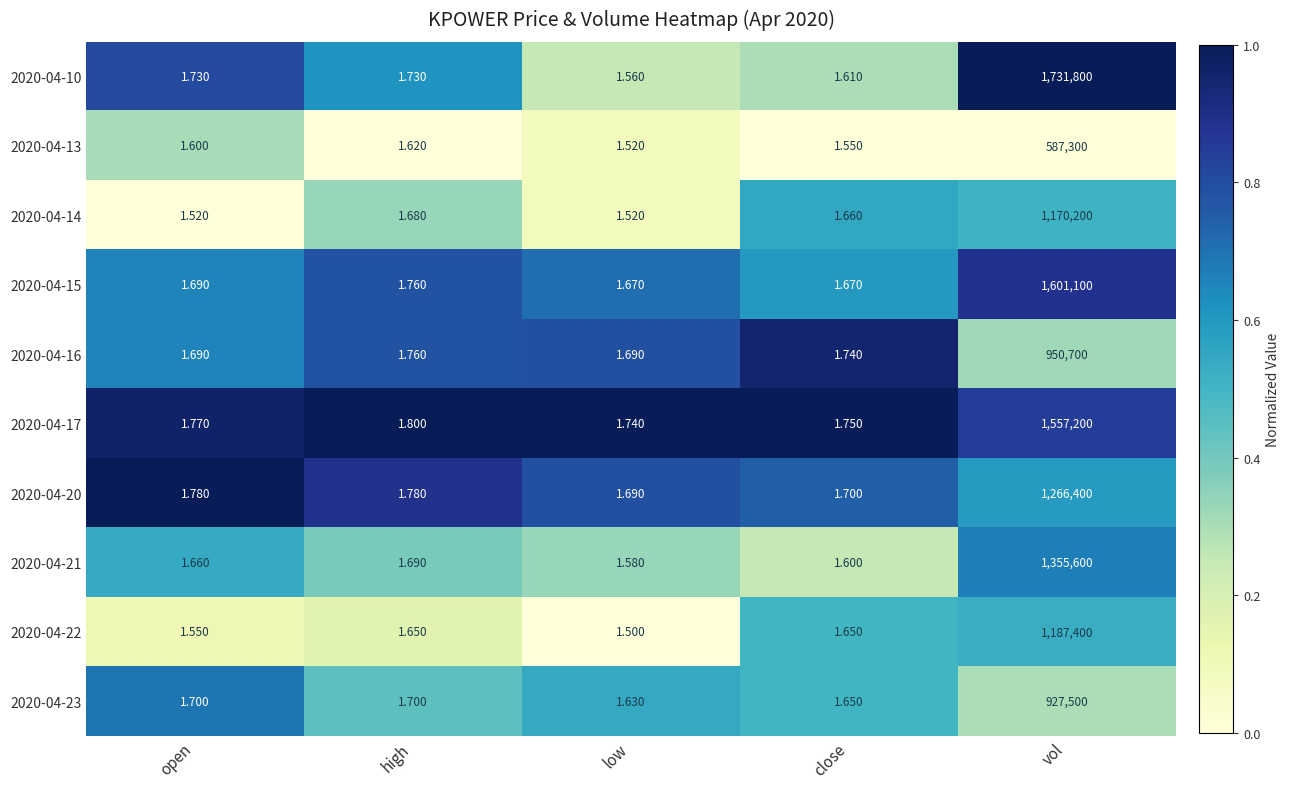

Where is 2020-04-14 nearest to the value 585100?

high